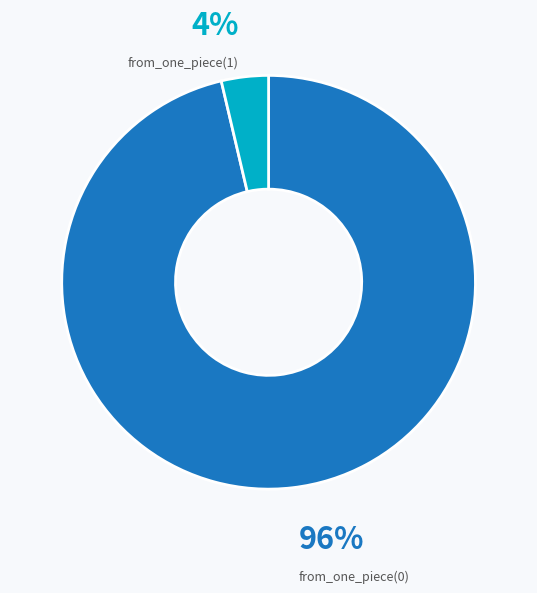

Do from_one_piece(1) and from_one_piece(0) together represent more than half of the pie?

Yes